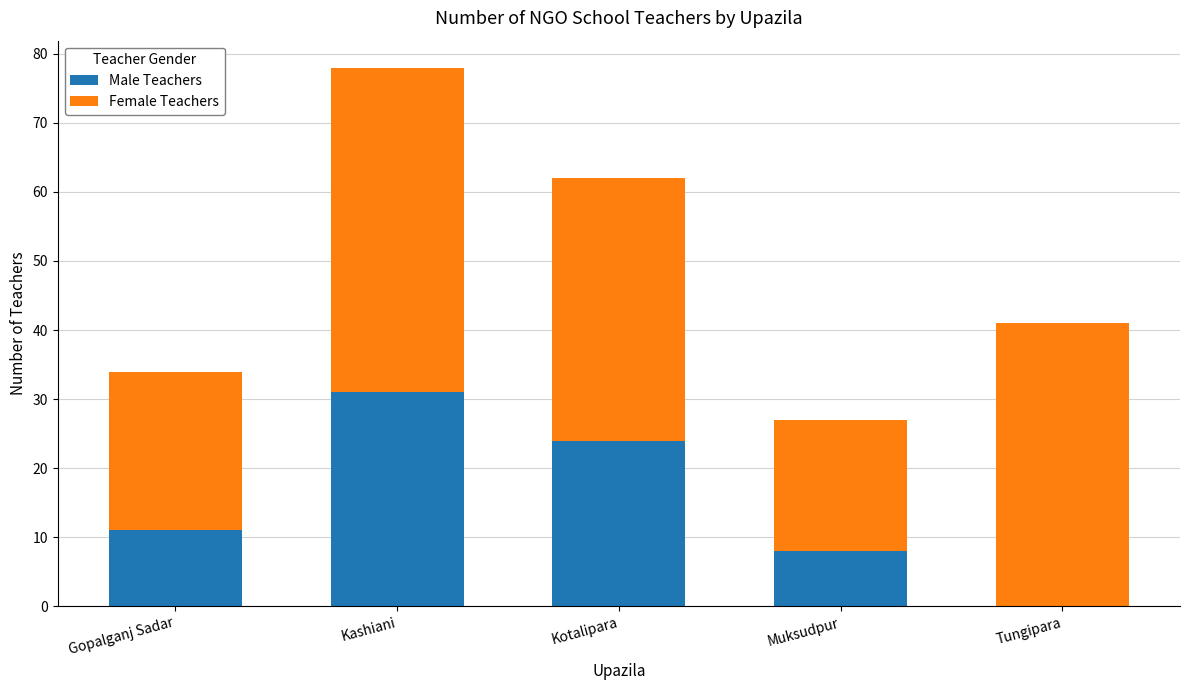

What is the maximum value for Male Teachers?

31